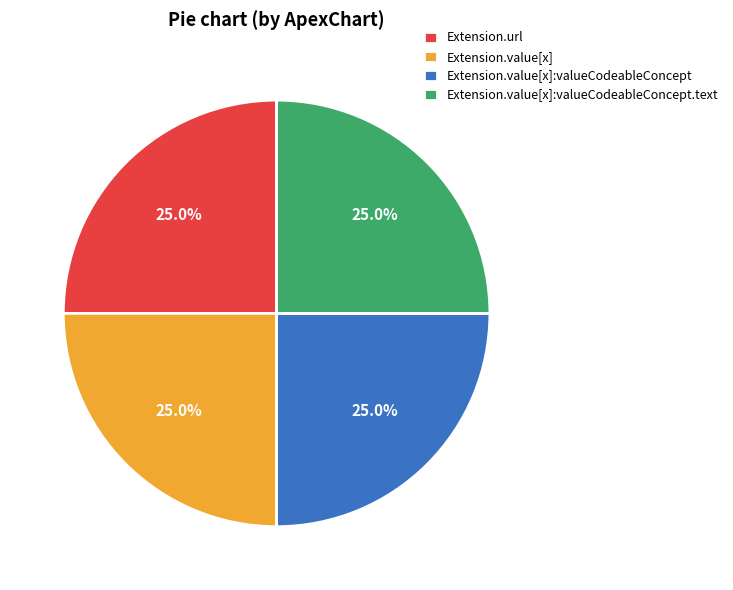

Count the number of slices in the pie.

4